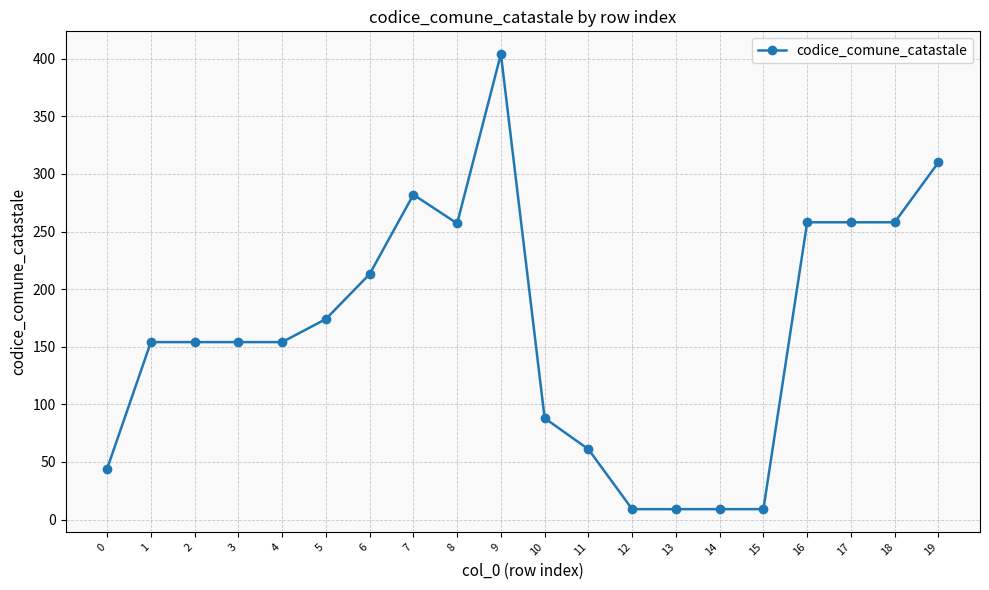

Which has a higher value, 5 or 1?

5